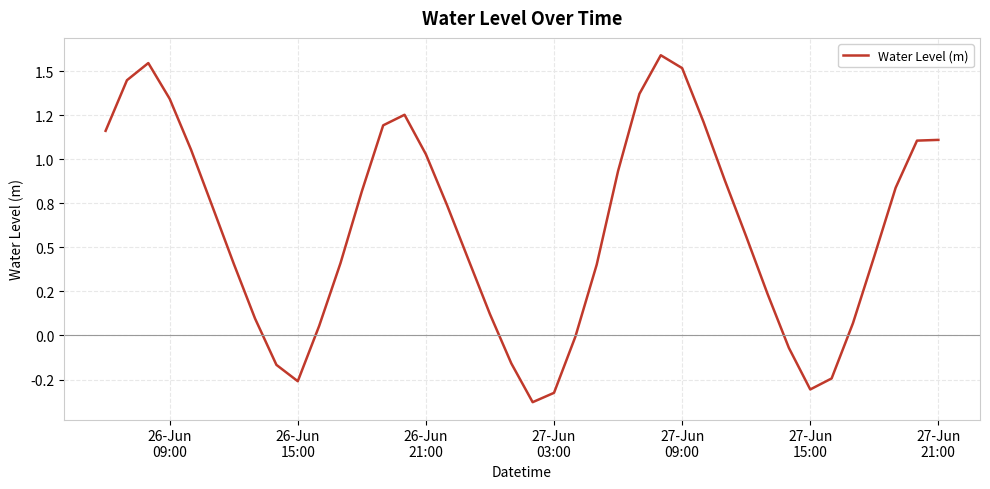

Does the chart display data point markers on the line(s)?

No